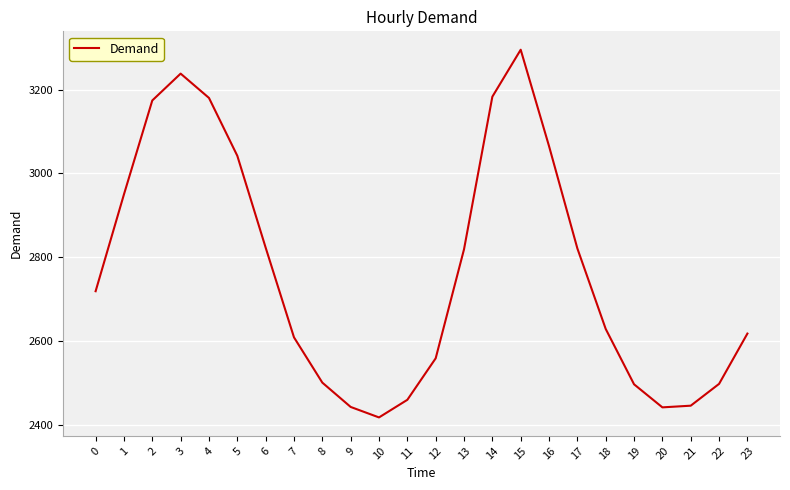

Read the value at 19, to the nearest 10.

2500